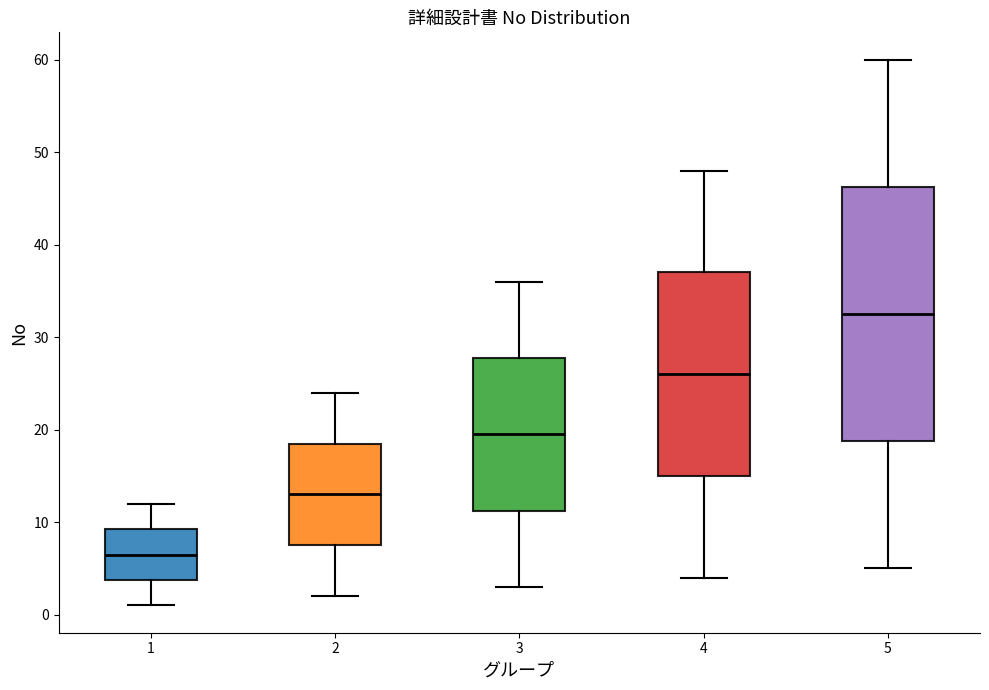

Reading left to right, transcribe this box plot: for each box, give where its median line is, the range the box spans, and where its two whiskers end, as read against the y-axis. The values are not printed on the chart, so give them approximately, as read against the axis.

1: median 7, box 4 to 9, whiskers 1 to 12
2: median 13, box 8 to 19, whiskers 2 to 24
3: median 20, box 11 to 28, whiskers 3 to 36
4: median 26, box 15 to 37, whiskers 4 to 48
5: median 33, box 19 to 46, whiskers 5 to 60